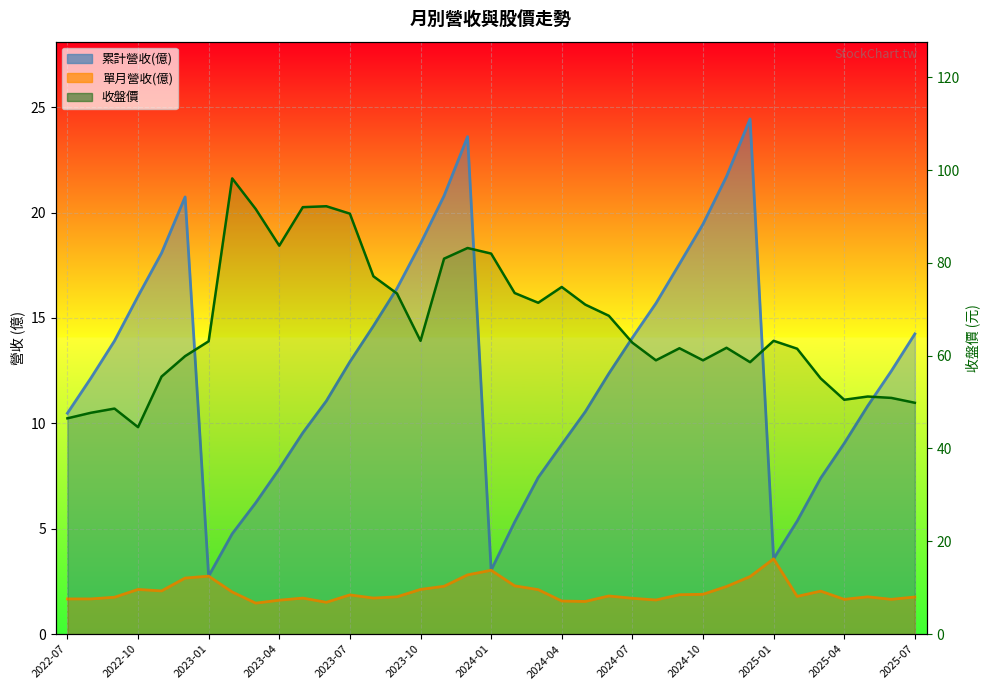

At which category does 收盤價 reach its first local valley?

2022-10